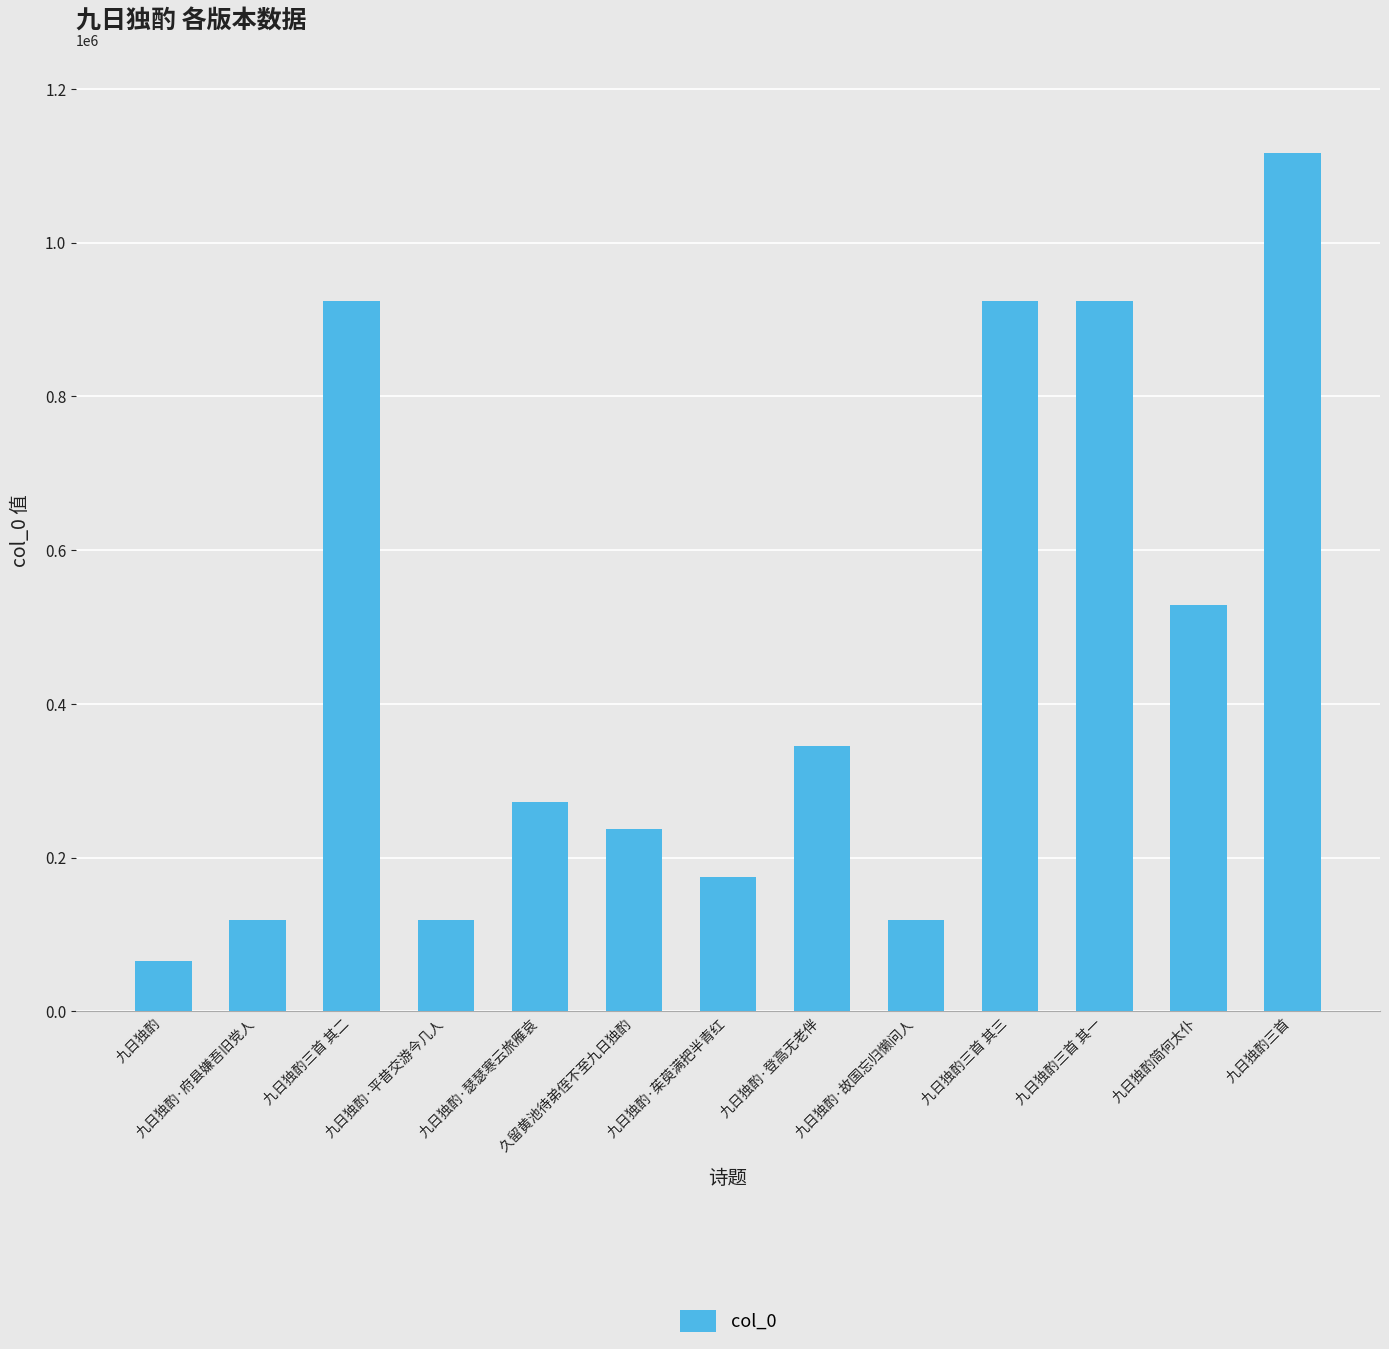

What is the ratio of the value at 九日独酌·府县嫌吾旧党人 to the value at 九日独酌·平昔交游今几人?

1.0